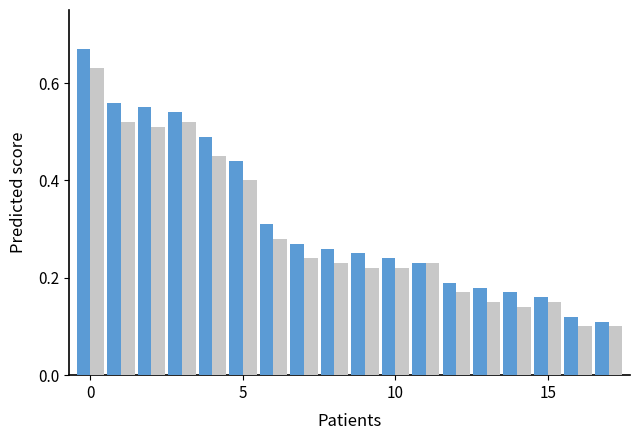

How many groups of bars are there?

18